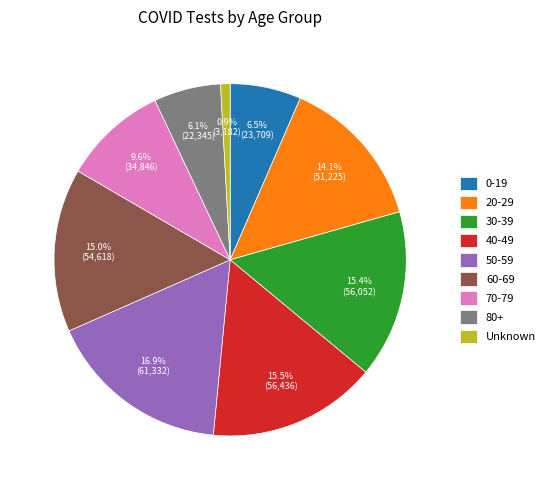

Which slice is the largest?

50-59